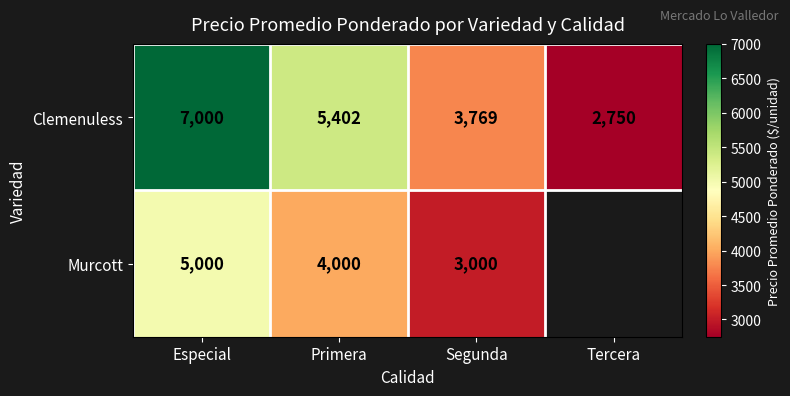

At which label does Clemenuless first exceed 5402?

Especial